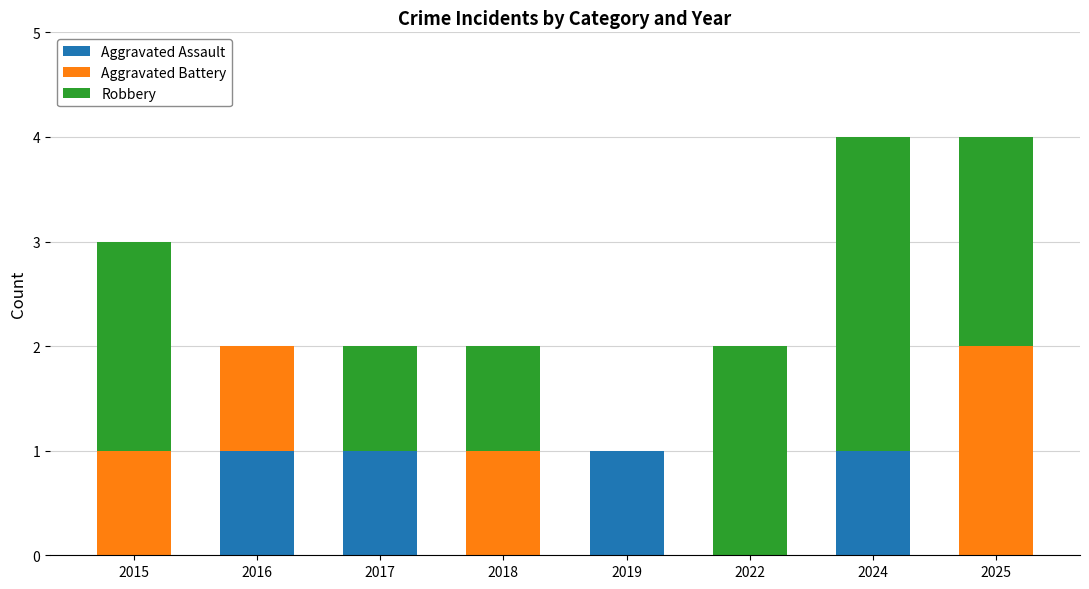

What is the total value across all series at 2024?

4